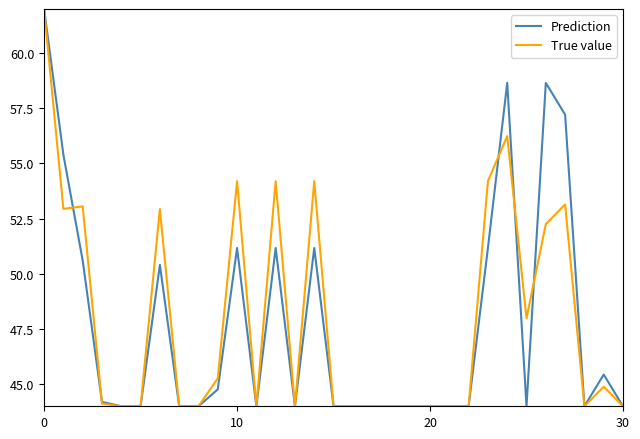

Reading left to right, list all the values displayed in this chart.

Prediction: 62.0	55.4	50.6	44.2	44.0	44.0	50.4	44.0	44.0	44.8	51.2	44.0	51.2	44.0	51.2	44.0	44.0	44.0	44.0	44.0	44.0	44.0	44.0	51.2	58.7	44.0	58.7	57.2	44.0	45.4	44.0
True value: 62.0	52.9	53.1	44.1	44.0	44.0	52.9	44.0	44.0	45.3	54.2	44.0	54.2	44.0	54.2	44.0	44.0	44.0	44.0	44.0	44.0	44.0	44.0	54.2	56.2	48.0	52.3	53.1	44.0	44.9	44.0